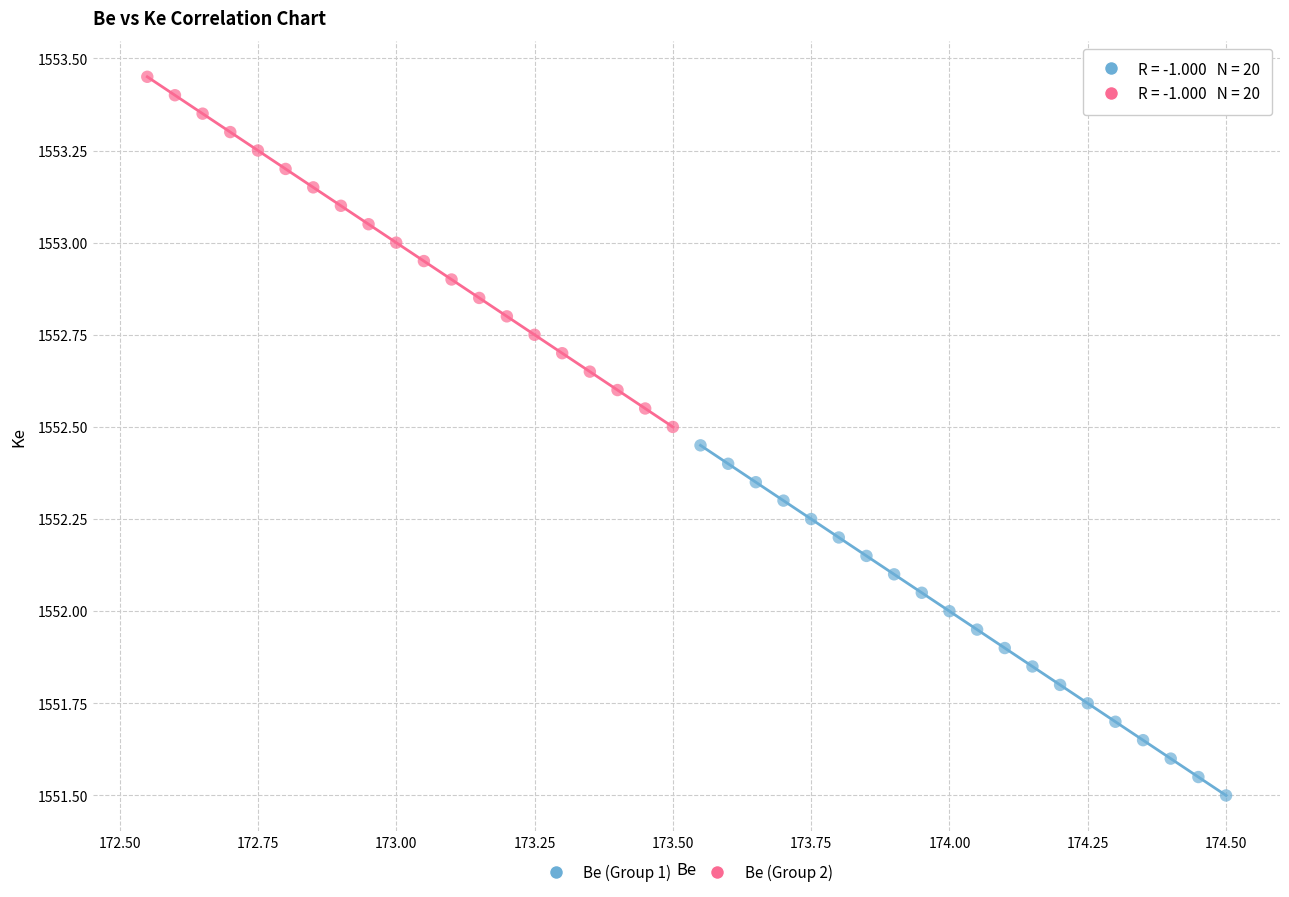

Which series contains the lowest Y value?

Be (Group 1)